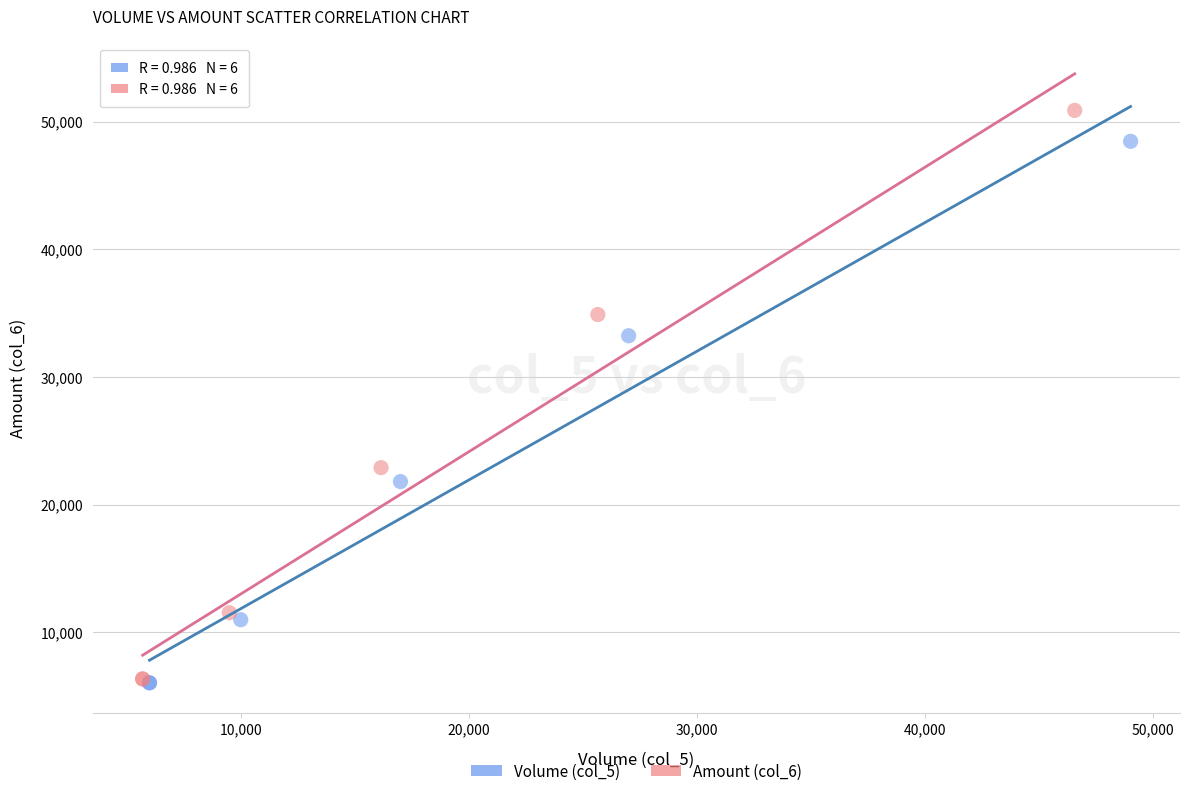

Which series has the widest spread of Y values?

Amount (col_6)